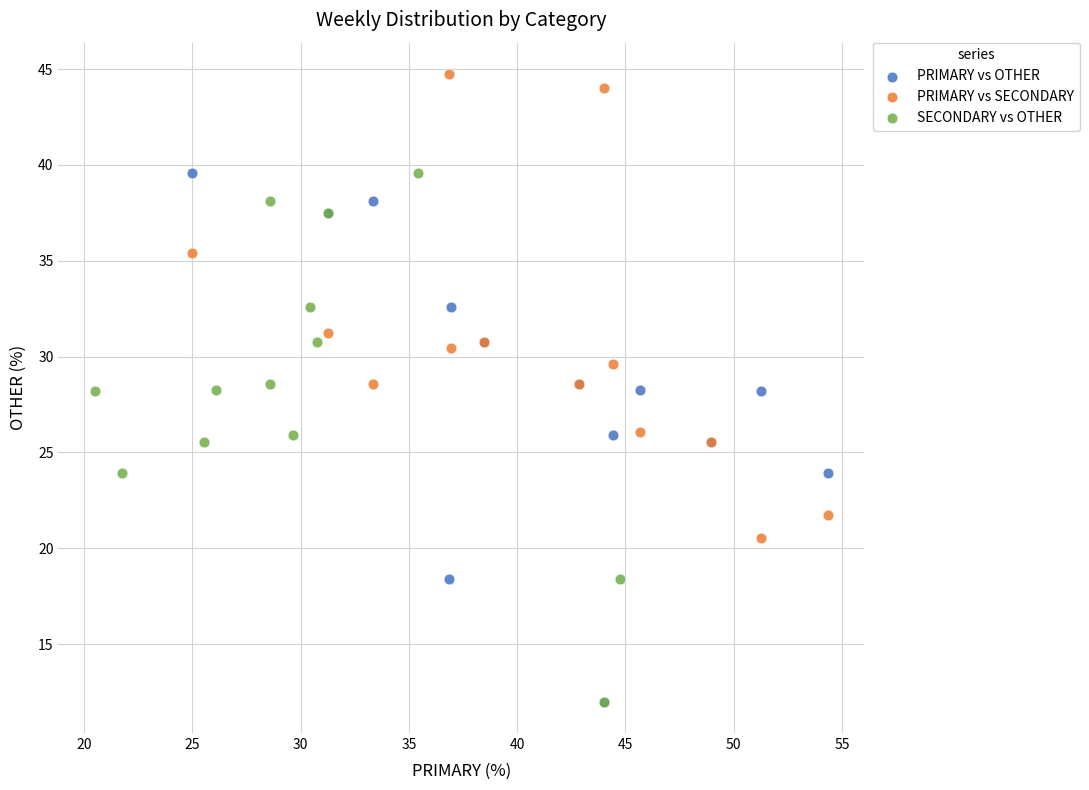

Which series contains the highest Y value?

PRIMARY vs SECONDARY